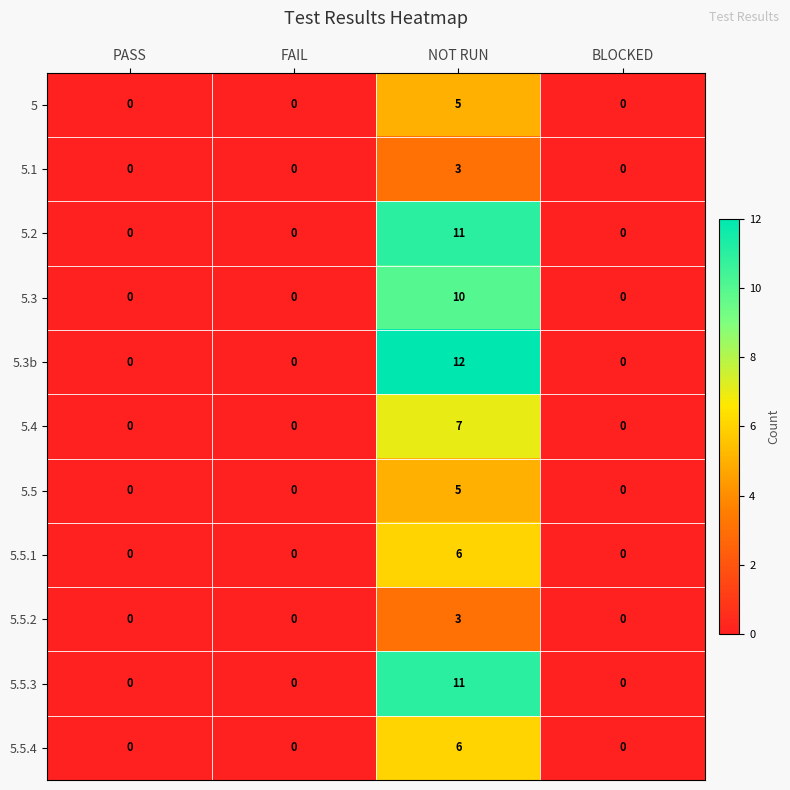

What is the difference between the maximum and second lowest values in the 5.5.1 series?

6